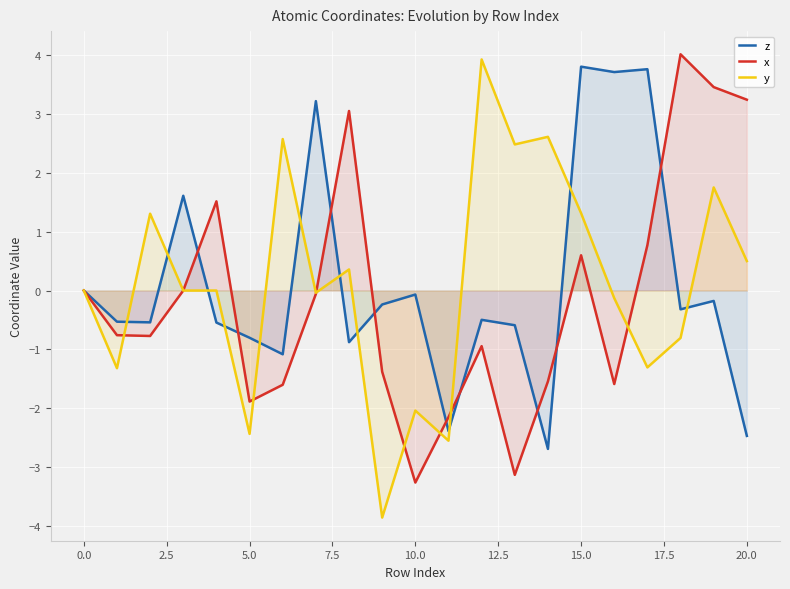

Is it true that x equals -1.9 at 5.0?

True